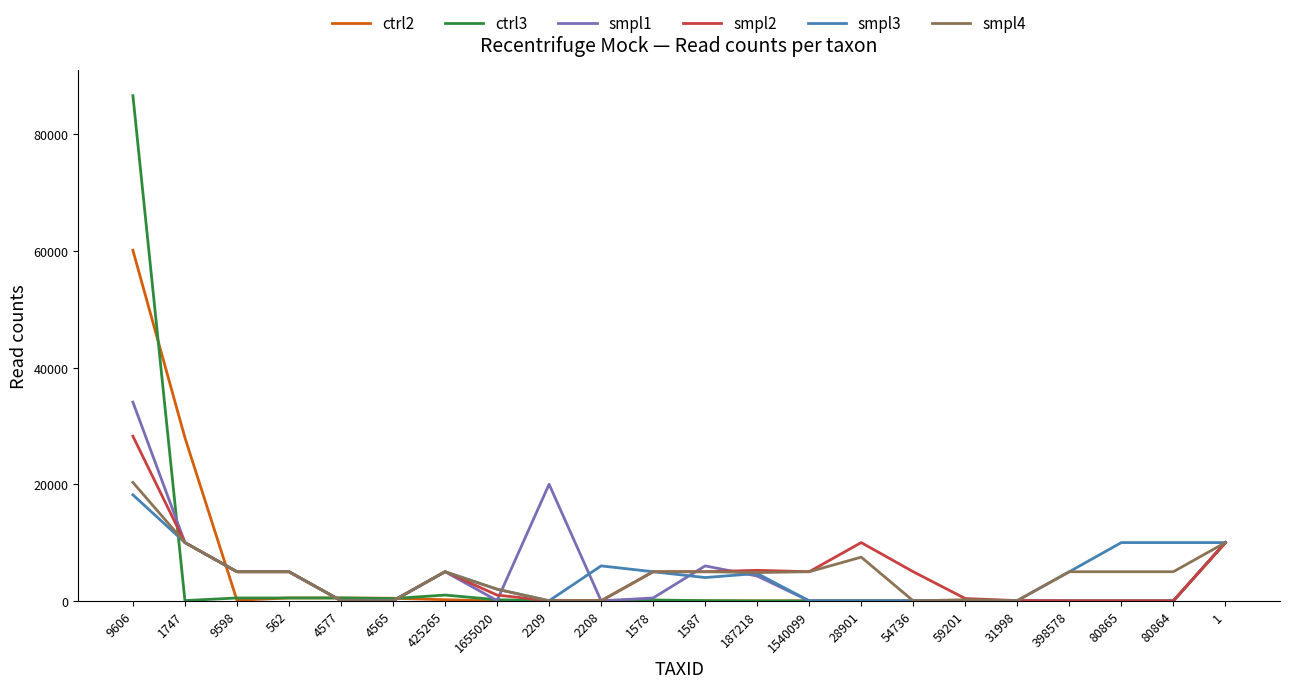

What value does the smpl1 series have at 1578?

500